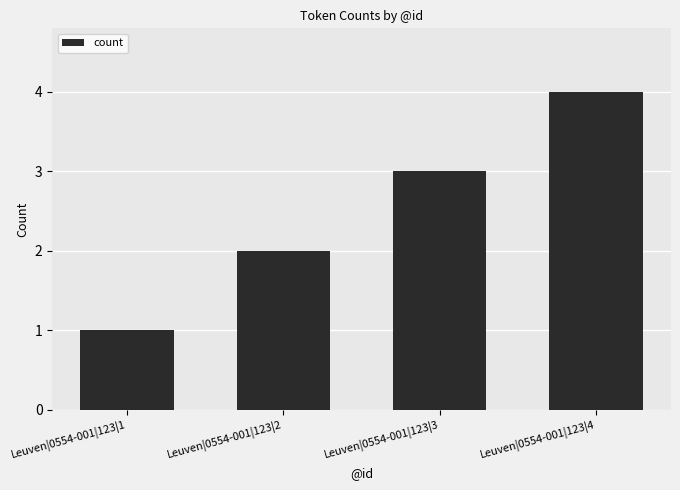

At which label is the value closest to 2?

Leuven|0554-001|123|2